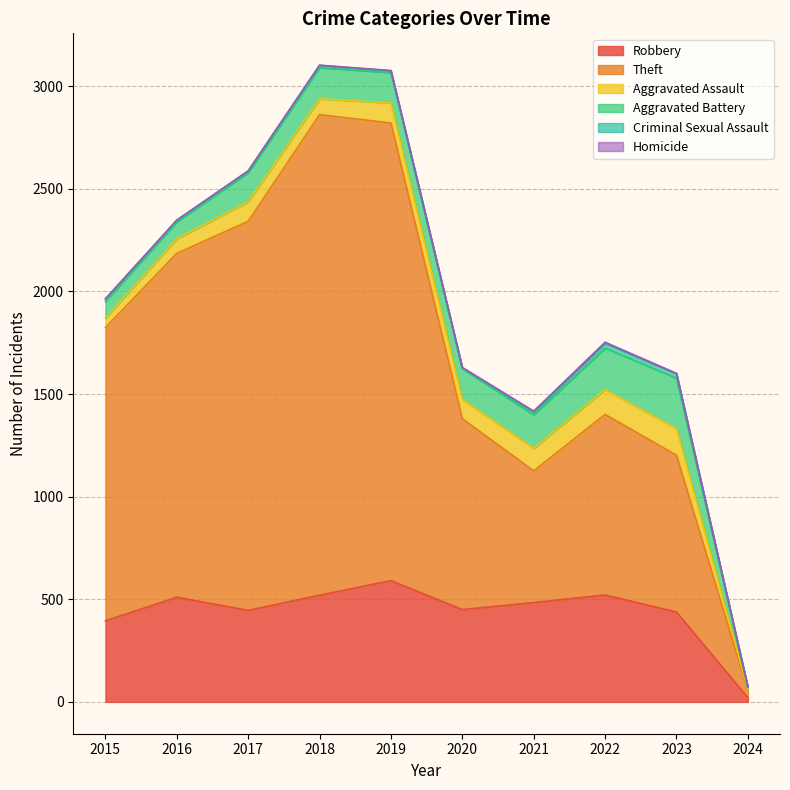

Reading left to right, transcribe all the data shown in this chart.

Robbery: 2015=395	2016=510	2017=446	2018=520	2019=591	2020=450	2021=484	2022=521	2023=438	2024=20
Theft: 2015=1429	2016=1676	2017=1896	2018=2342	2019=2230	2020=930	2021=642	2022=880	2023=764	2024=33
Aggravated Assault: 2015=46	2016=71	2017=95	2018=77	2019=98	2020=94	2021=110	2022=121	2023=130	2024=6
Aggravated Battery: 2015=82	2016=82	2017=142	2018=152	2019=148	2020=150	2021=163	2022=202	2023=246	2024=12
Criminal Sexual Assault: 2015=12	2016=8	2017=8	2018=11	2019=8	2020=3	2021=14	2022=24	2023=21	2024=0
Homicide: 2015=0	2016=1	2017=1	2018=1	2019=2	2020=3	2021=4	2022=5	2023=2	2024=1